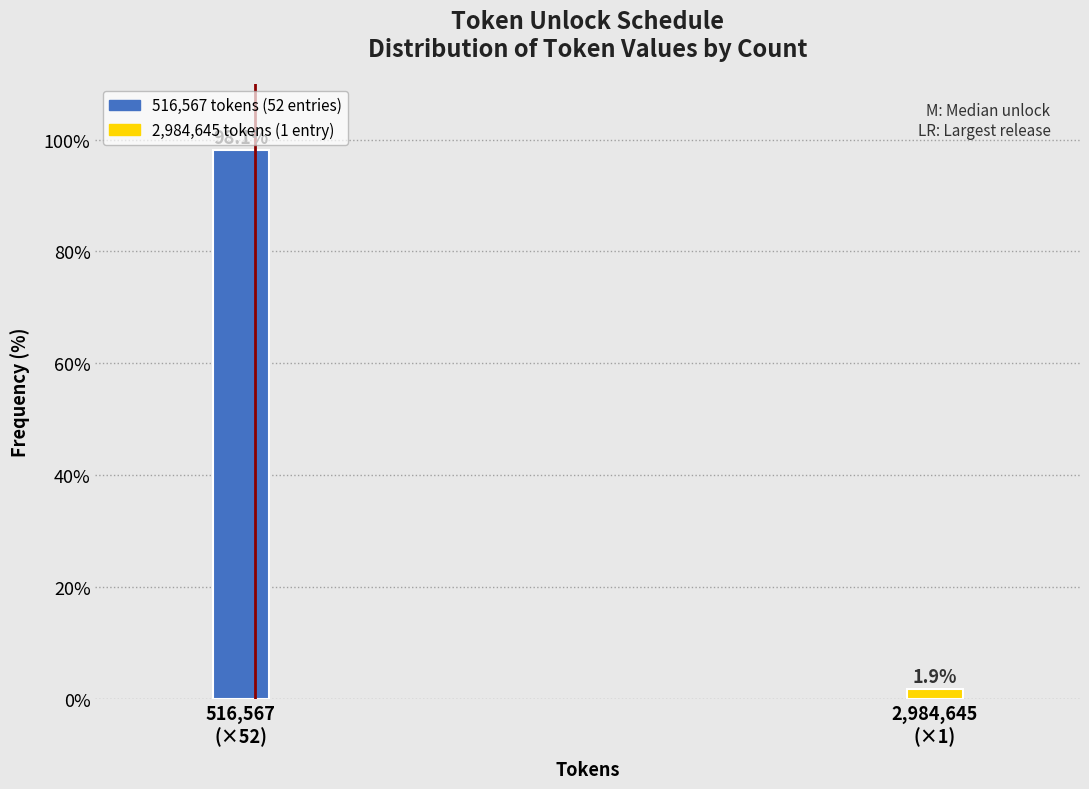

Reading left to right, transcribe all the data shown in this chart.

98.1	1.9